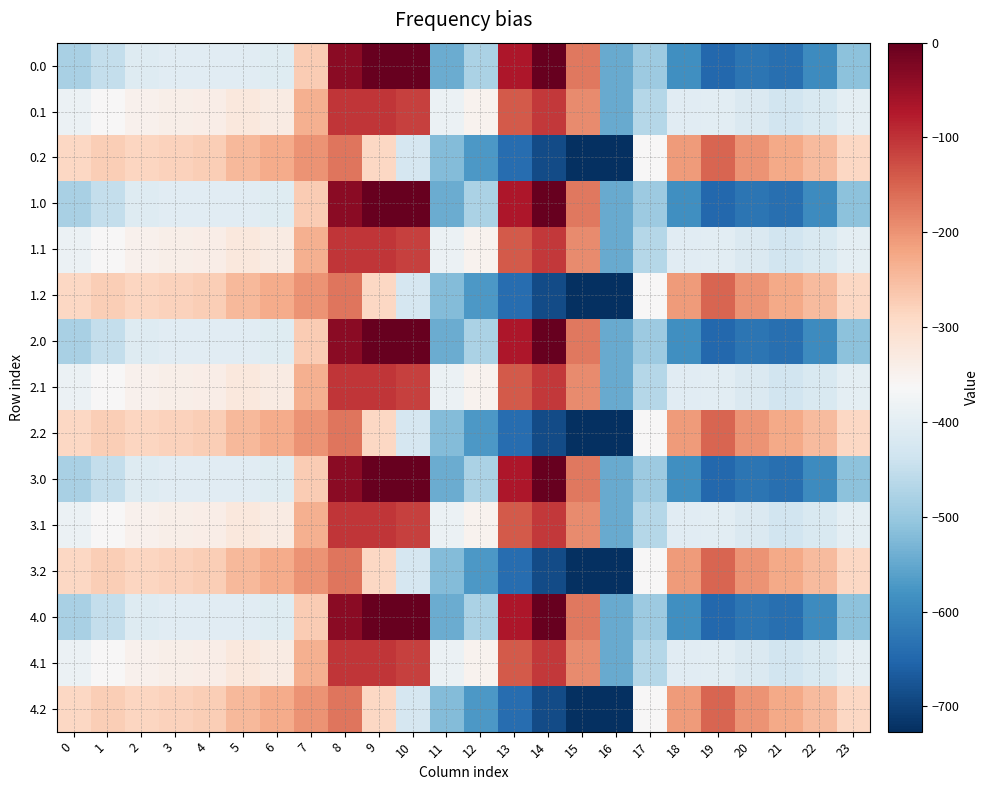

How many distinct data groups are displayed?

15